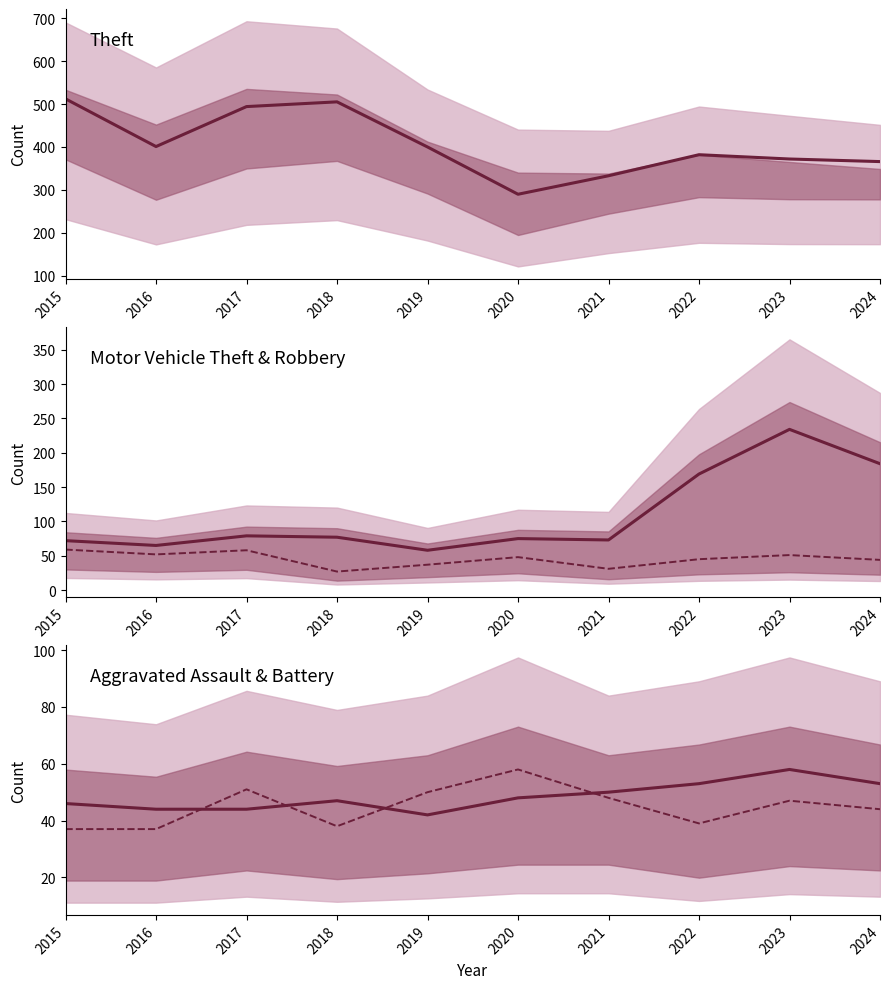

Which series has the largest total across all categories?

Theft